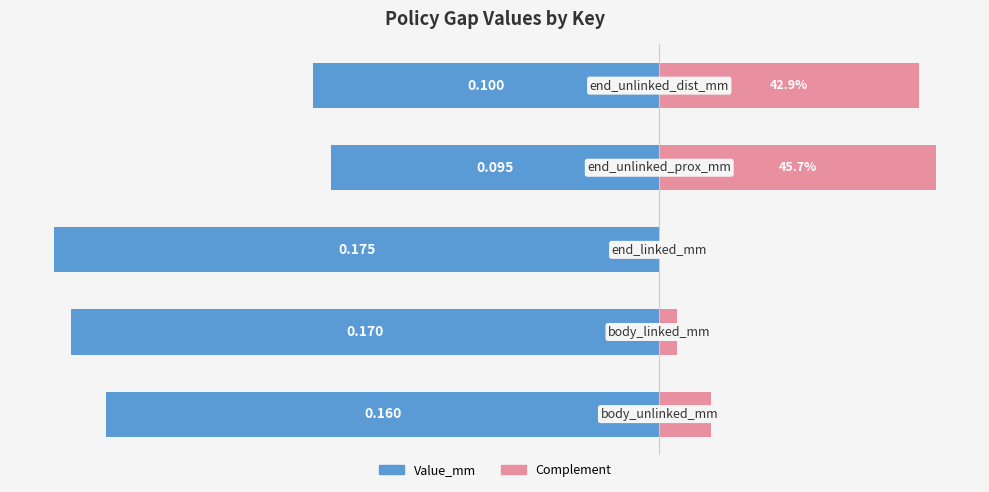

Which series has the widest spread of values?

Value_mm